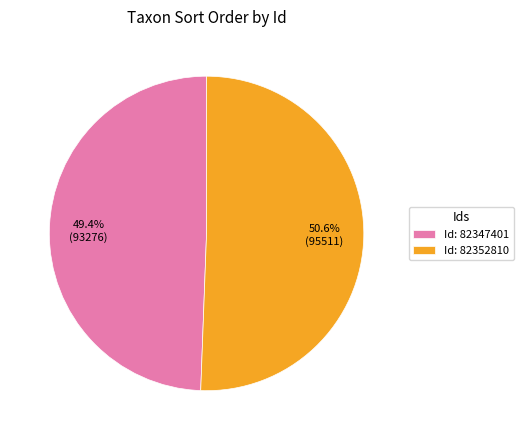

What is the total percentage of Id: 82347401 and Id: 82352810?

100.0%